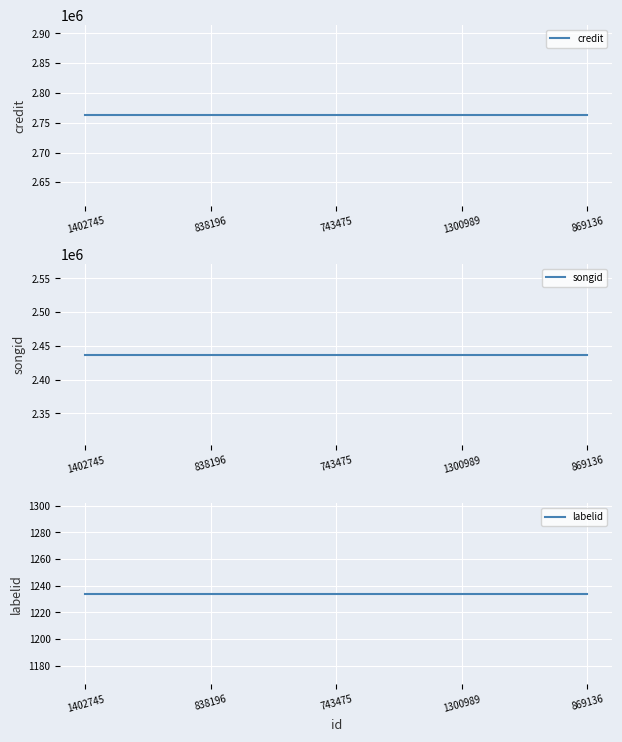

Reading left to right, extract all data points from this chart.

credit: 1402745=2762389	838196=2762389	743475=2762389	1300989=2762389	869136=2762389
songid: 1402745=2437145	838196=2437145	743475=2437145	1300989=2437145	869136=2437145
labelid: 1402745=1234	838196=1234	743475=1234	1300989=1234	869136=1234